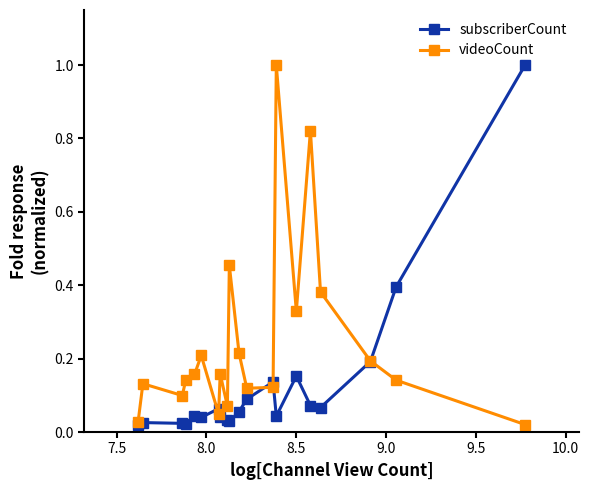

What is the value of the subscriberCount point at the 20th from the left?

1.0